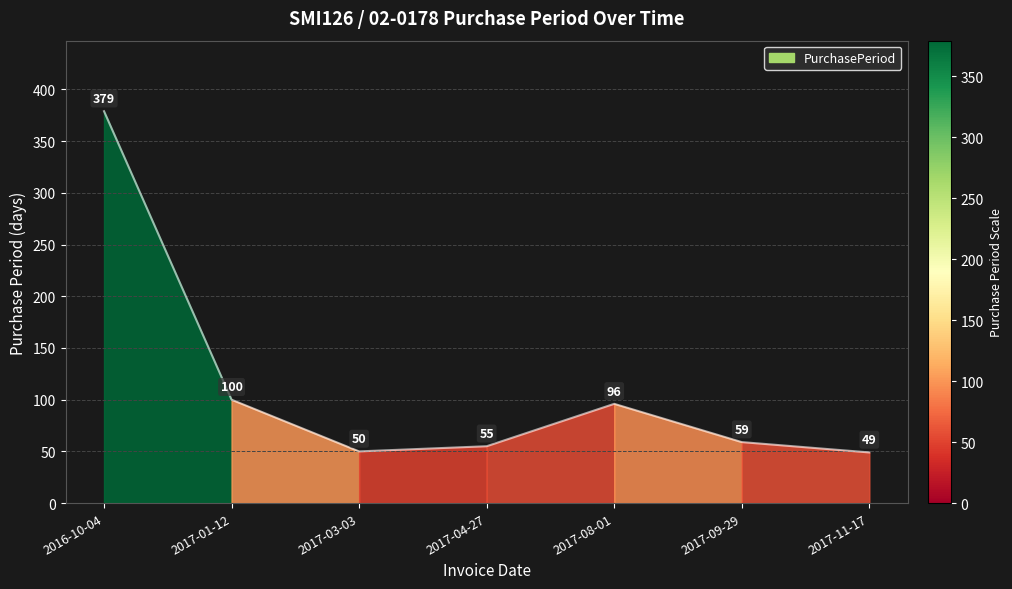

What position from the right is 2017-09-29?

2